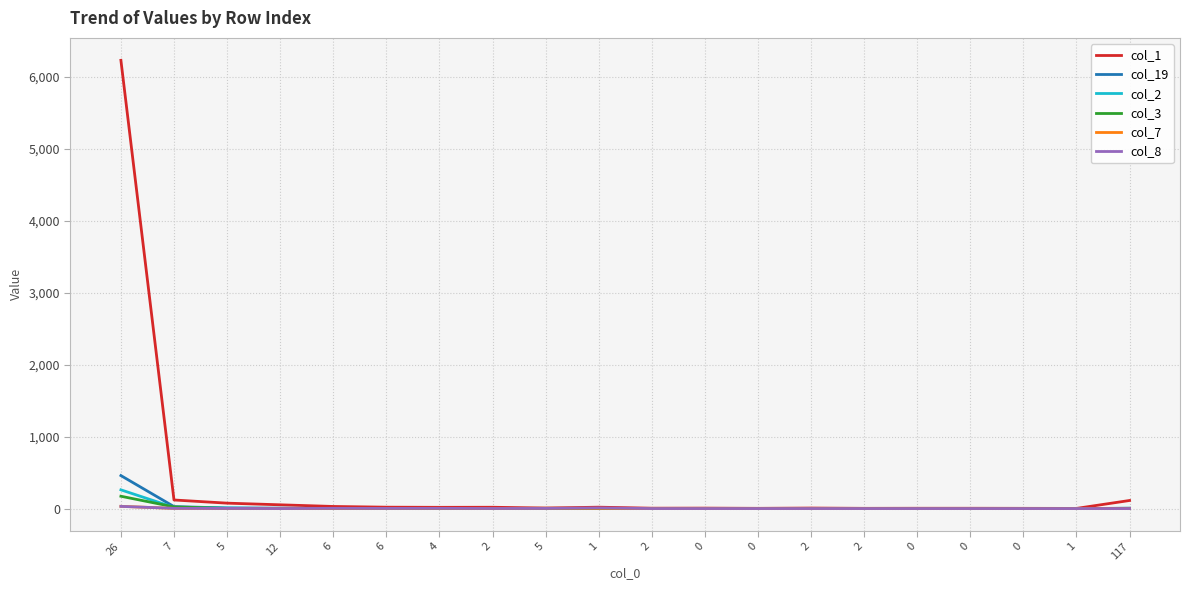

How many lines are shown in the chart?

6